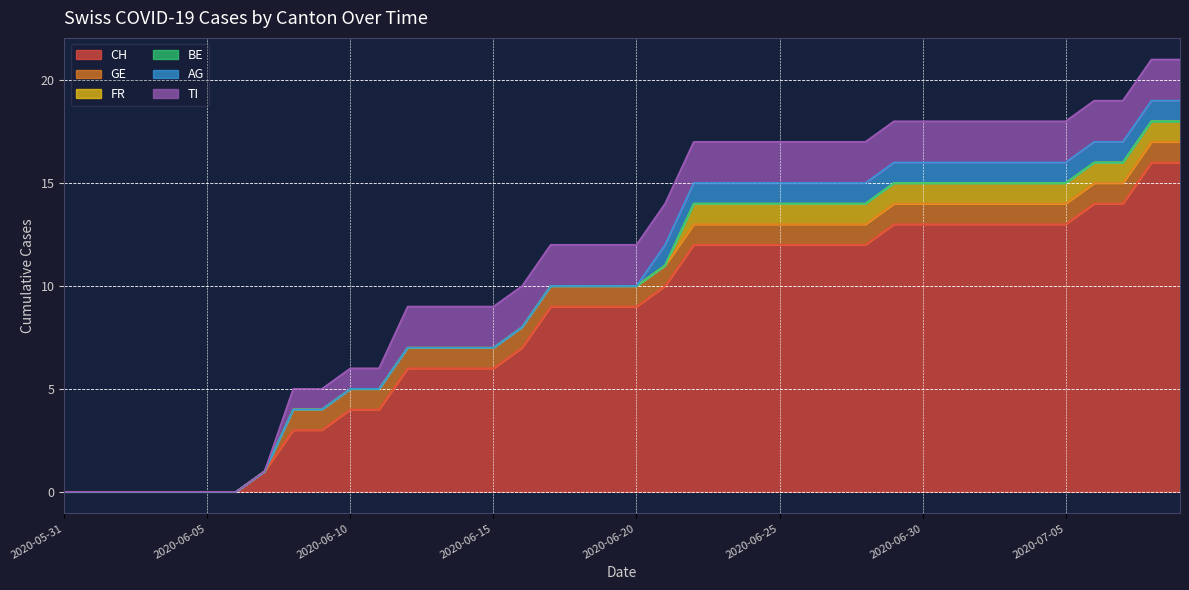

Rank the categories by BE value from lowest to highest.

2020-05-31, 2020-06-01, 2020-06-02, 2020-06-03, 2020-06-04, 2020-06-05, 2020-06-06, 2020-06-07, 2020-06-08, 2020-06-09, 2020-06-10, 2020-06-11, 2020-06-12, 2020-06-13, 2020-06-14, 2020-06-15, 2020-06-16, 2020-06-17, 2020-06-18, 2020-06-19, 2020-06-20, 2020-06-21, 2020-06-22, 2020-06-23, 2020-06-24, 2020-06-25, 2020-06-26, 2020-06-27, 2020-06-28, 2020-06-29, 2020-06-30, 2020-07-01, 2020-07-02, 2020-07-03, 2020-07-04, 2020-07-05, 2020-07-06, 2020-07-07, 2020-07-08, 2020-07-09